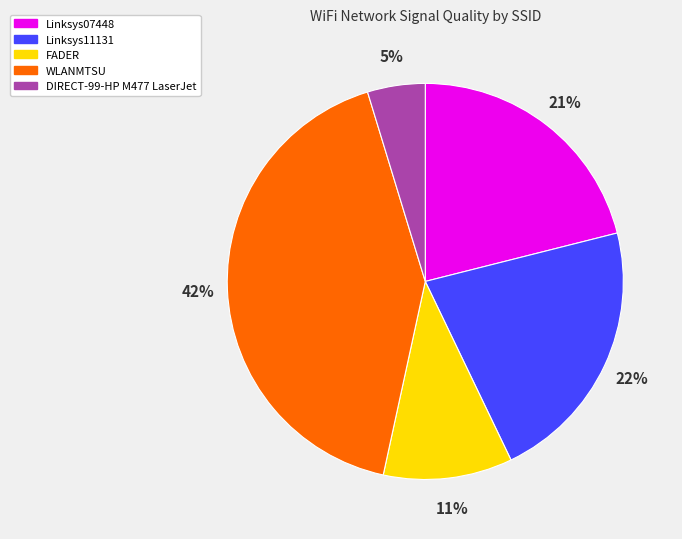

Rank the categories by value from highest to lowest.

WLANMTSU, Linksys11131, Linksys07448, FADER, DIRECT-99-HP M477 LaserJet